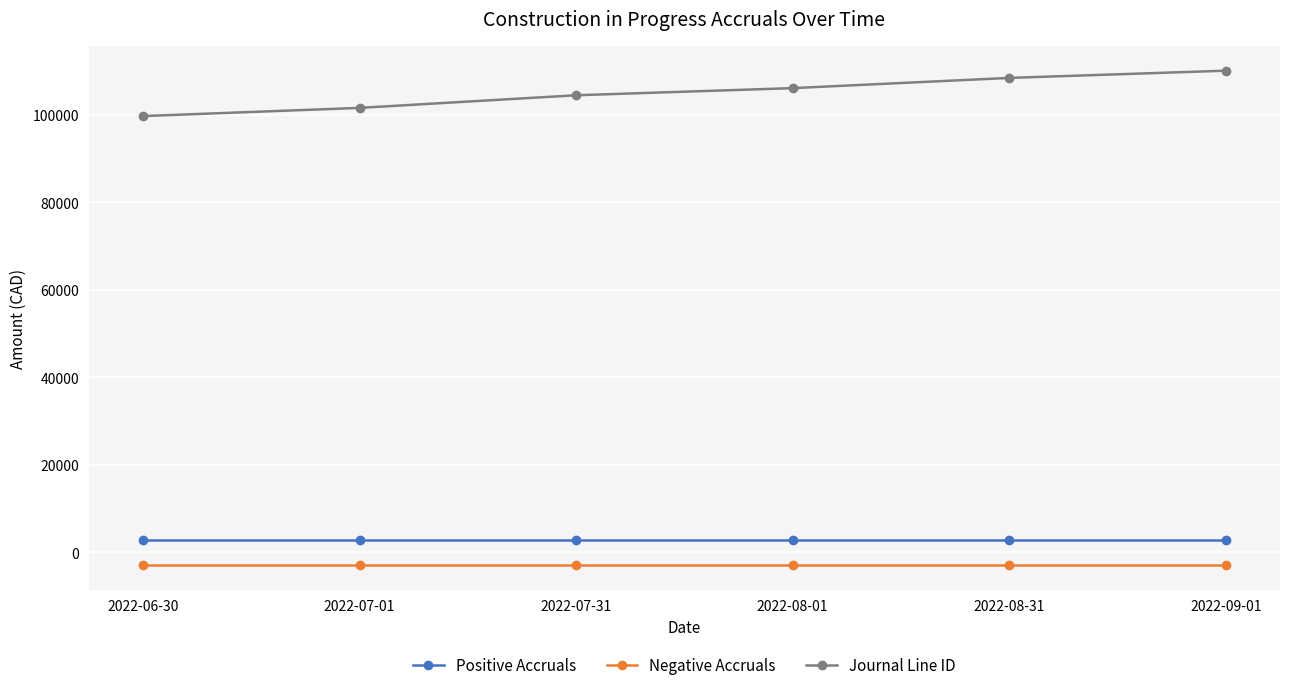

At 2022-09-01, list the series in order from largest to smallest.

Journal Line ID, Positive Accruals, Negative Accruals